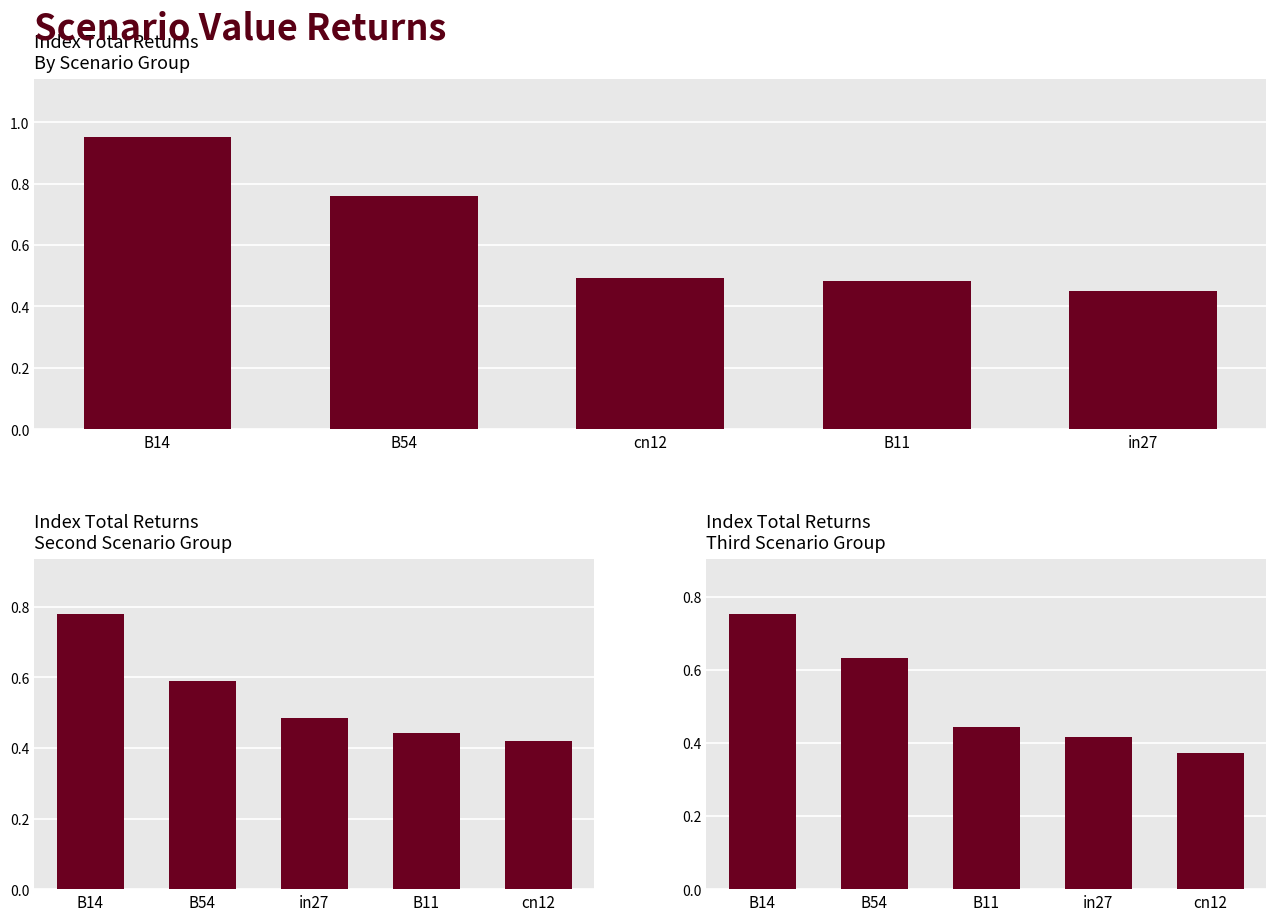

How many job603_scenario2_1253 values are between 0 and 1?

5